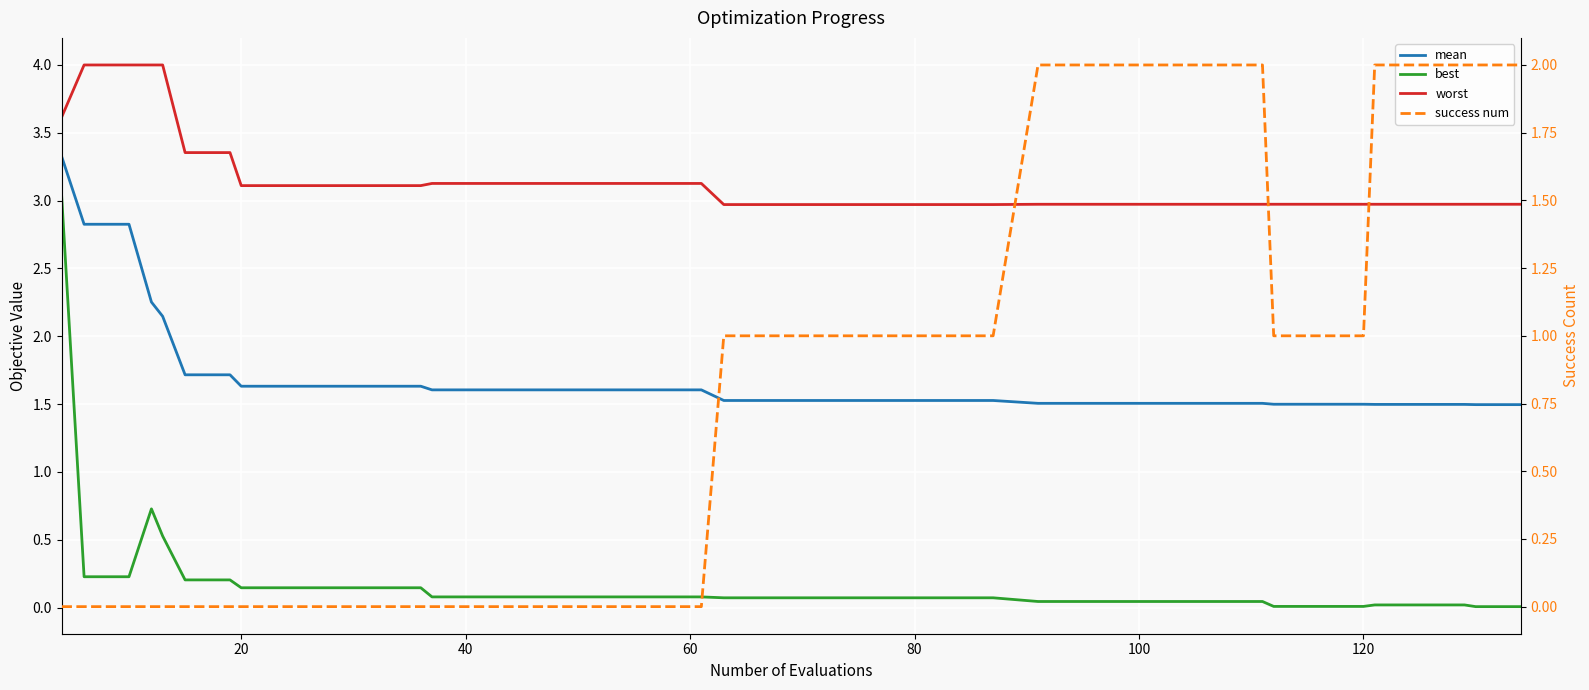

Reading left to right, extract all data points from this chart.

mean: 3.3	2.8	2.8	2.3	2.1	1.7	1.7	1.6	1.6	1.6	1.6	1.6	1.6	1.6	1.6	1.6	1.6	1.6	1.6	1.5	1.5	1.5	1.5	1.5	1.5	1.5	1.5	1.5	1.5	1.5	1.5	1.5	1.5	1.5	1.5	1.5	1.5	1.5	1.5	1.5
best: 3.0	0.2	0.2	0.7	0.5	0.2	0.2	0.1	0.1	0.1	0.1	0.1	0.1	0.1	0.1	0.1	0.1	0.1	0.1	0.1	0.1	0.1	0.1	0.1	0.1	0.1	0.0	0.0	0.0	0.0	0.0	0.0	0.0	0.0	0.0	0.0	0.0	0.0	0.0	0.0
worst: 3.6	4.0	4.0	4.0	4.0	3.4	3.4	3.1	3.1	3.1	3.1	3.1	3.1	3.1	3.1	3.1	3.1	3.1	3.1	3.0	3.0	3.0	3.0	3.0	3.0	3.0	3.0	3.0	3.0	3.0	3.0	3.0	3.0	3.0	3.0	3.0	3.0	3.0	3.0	3.0
success num: 0.0	0.0	0.0	0.0	0.0	0.0	0.0	0.0	0.0	0.0	0.0	0.0	0.0	0.0	0.0	0.0	0.0	0.0	0.0	1.0	1.0	1.0	1.0	1.0	1.0	1.0	2.0	2.0	2.0	2.0	2.0	2.0	1.0	1.0	1.0	2.0	2.0	2.0	2.0	2.0